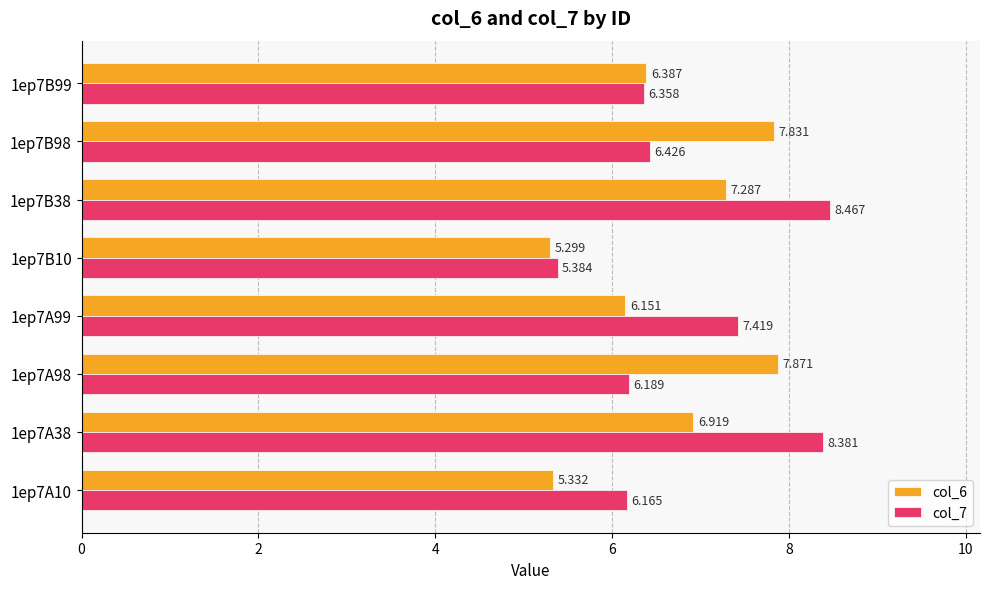

Which series has the widest spread of values?

col_7